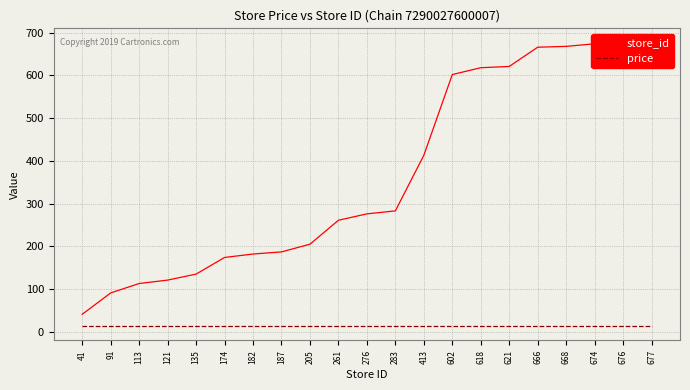

How many data points in store_id are above 276?

10